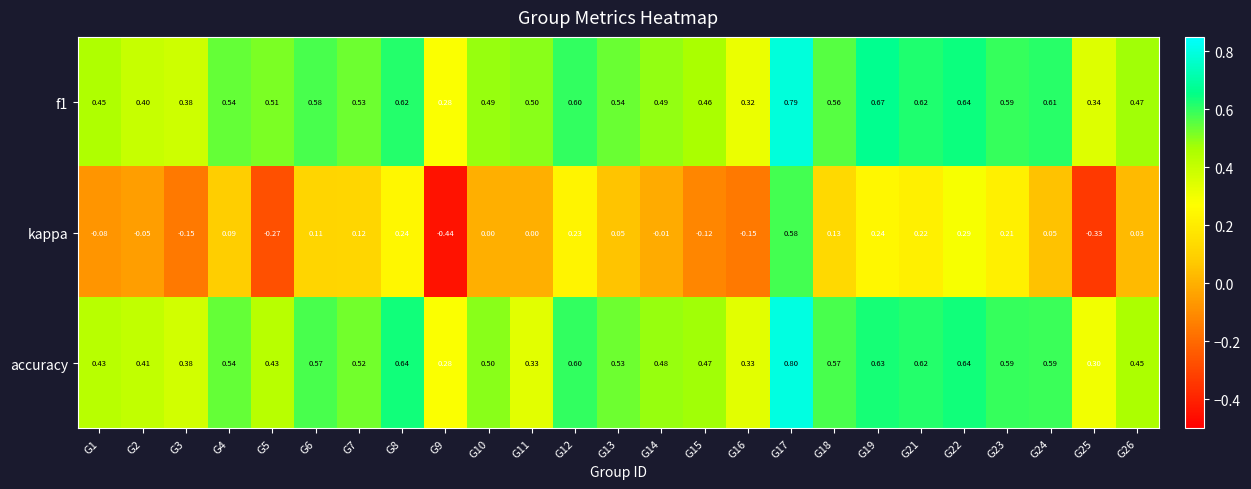

At which category is the sum across all series the highest?

G17